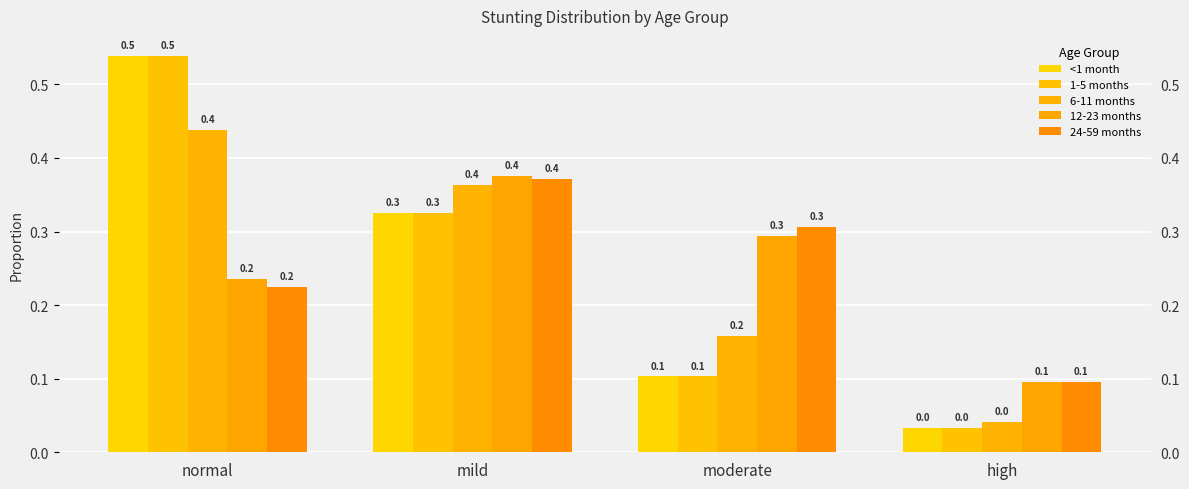

What are all the series names shown in the legend?

<1 month, 1-5 months, 6-11 months, 12-23 months, 24-59 months